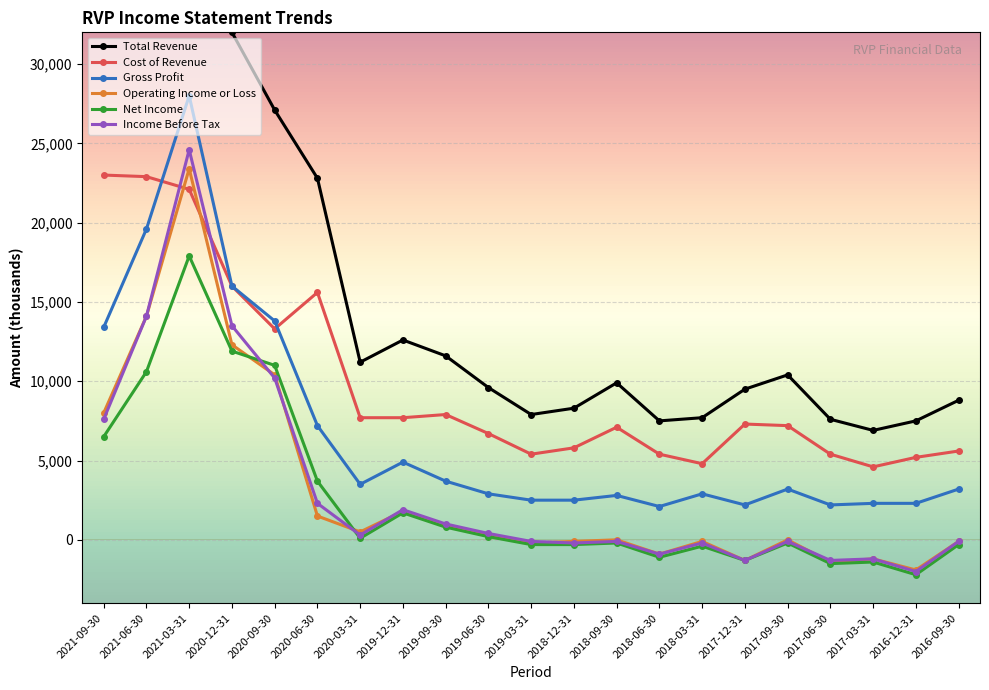

Where is the first local maximum for Net Income?

2021-03-31